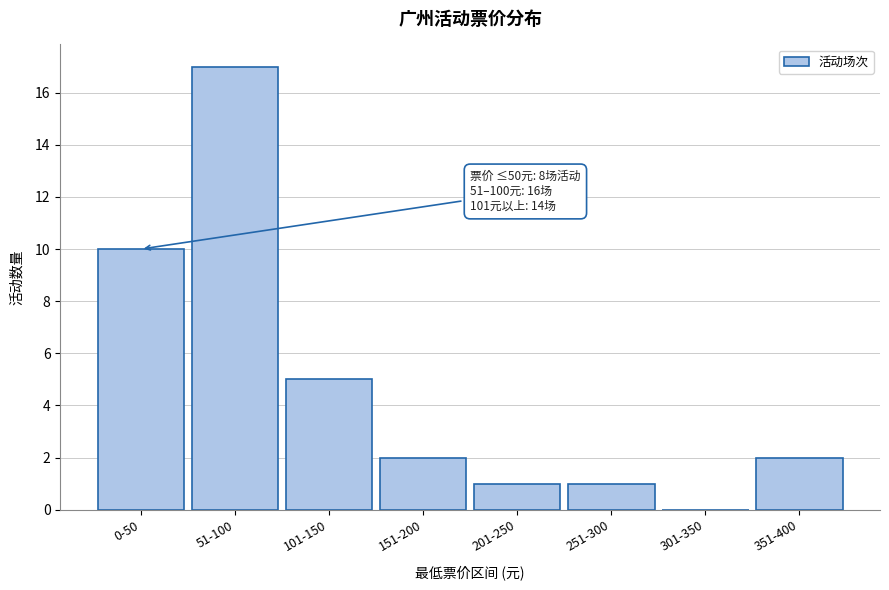

Reading left to right, what are all the values shown in this chart?

0-50=10	51-100=17	101-150=5	151-200=2	201-250=1	251-300=1	301-350=0	351-400=2